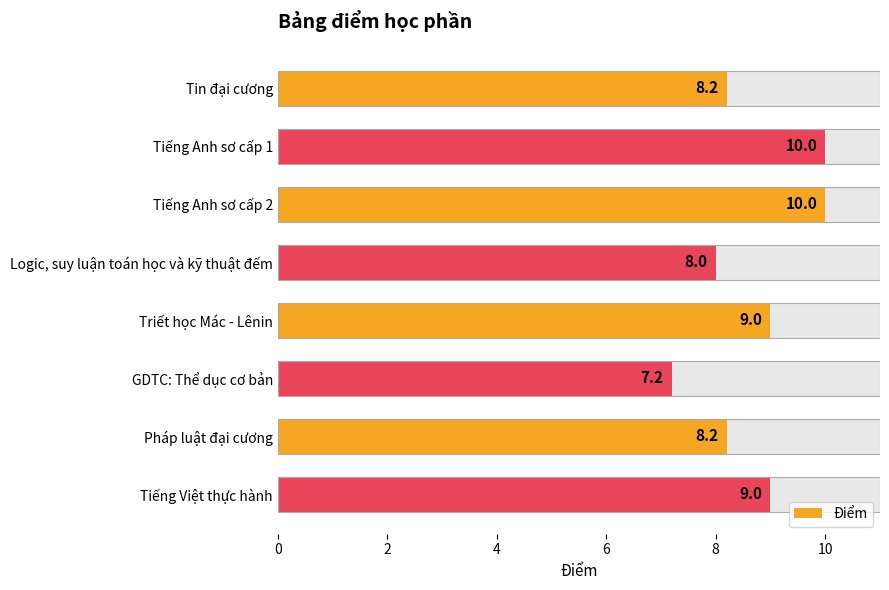

Does the chart contain stacked bars?

No